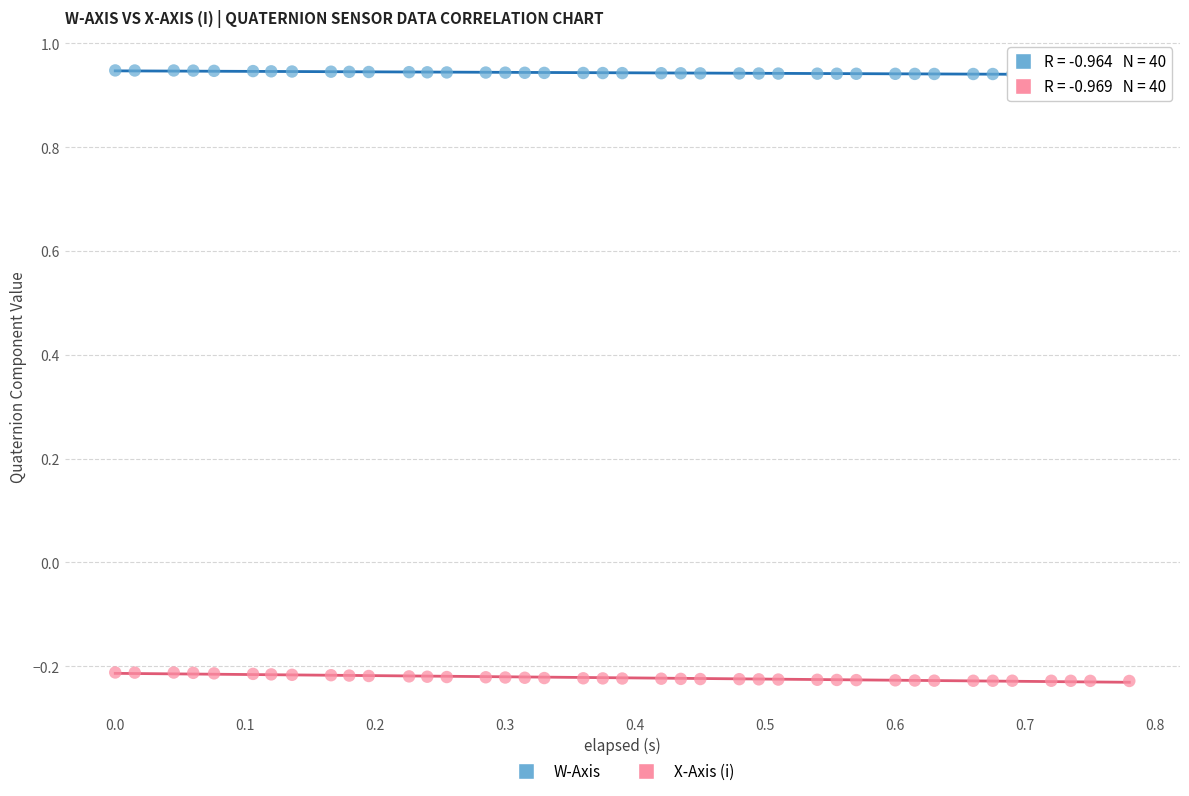

Which series contains the lowest Y value?

X-Axis (i)